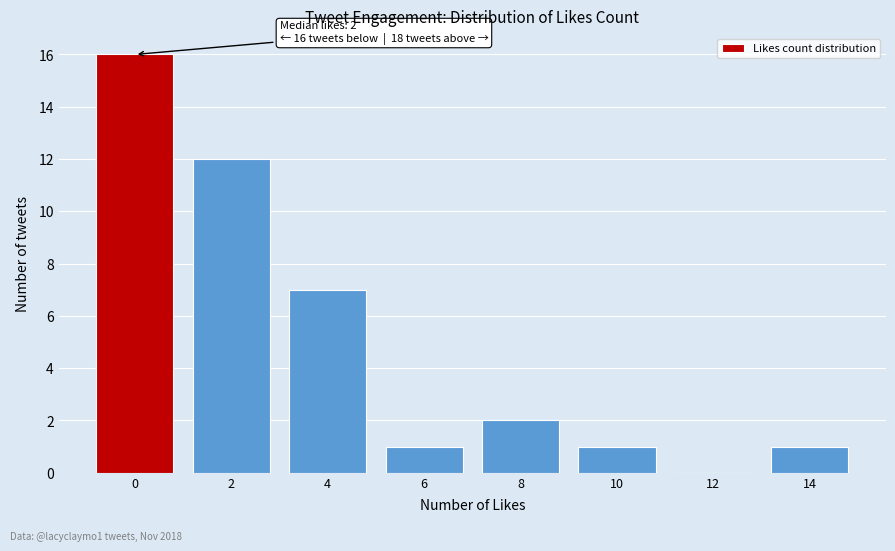

Reading left to right, what are all the values shown in this chart?

0=16	2=12	4=7	6=1	8=2	10=1	12=0	14=1